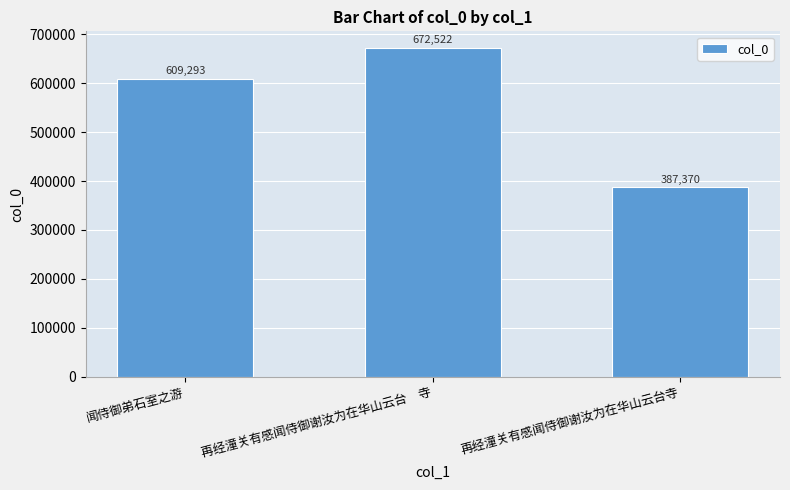

Approximately how many times larger is the value at 再经潼关有感闻侍御谢汝为在华山云台　寺 compared to 闻侍御弟石室之游?

1.1